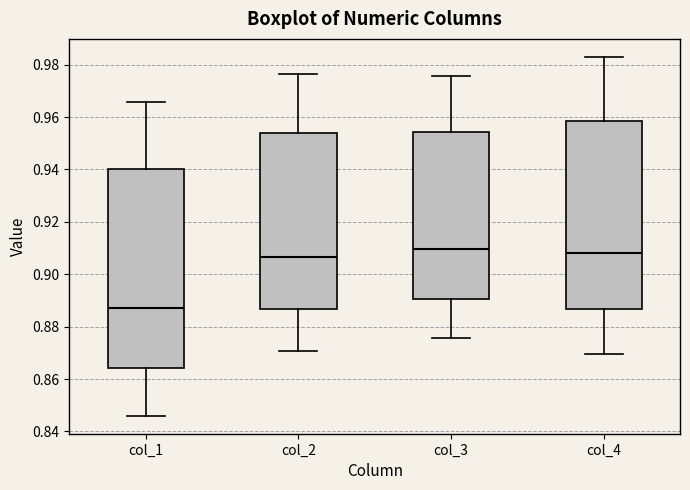

Which box is the tallest, from its lower edge to its upper edge?

col_1